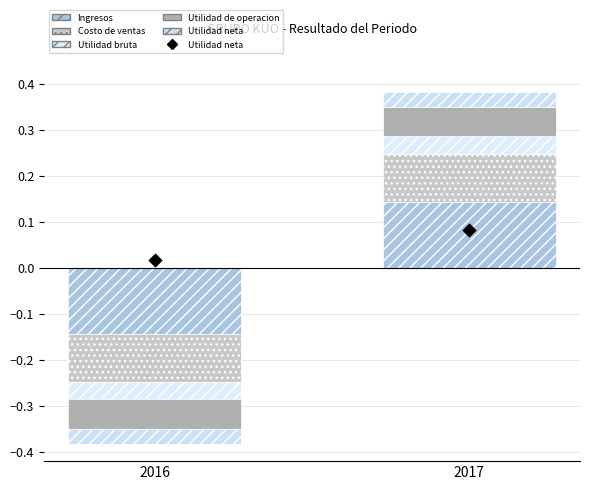

What are all the series names shown in the legend?

Ingresos, Costo de ventas, Utilidad bruta, Utilidad de operacion, Utilidad neta, Utilidad neta (marker)